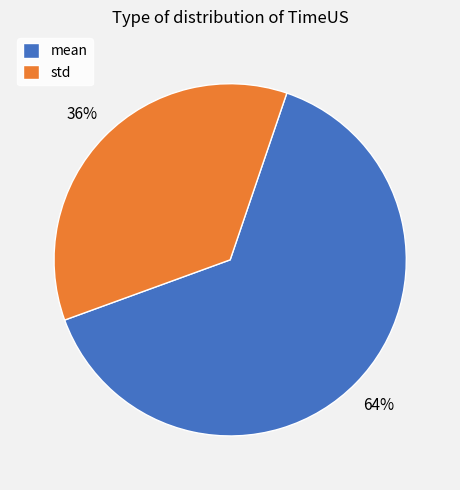

How many slices are in this pie chart?

2